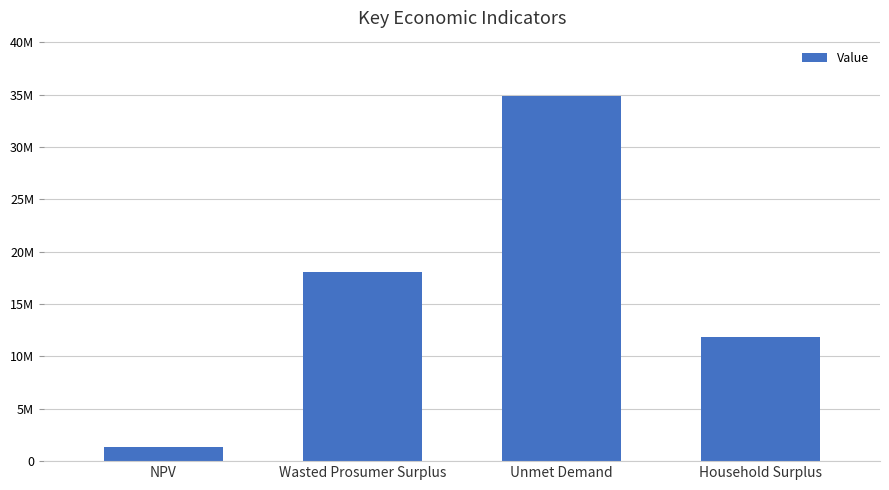

What is the sum of the values at Wasted Prosumer Surplus and NPV?

19461080.3